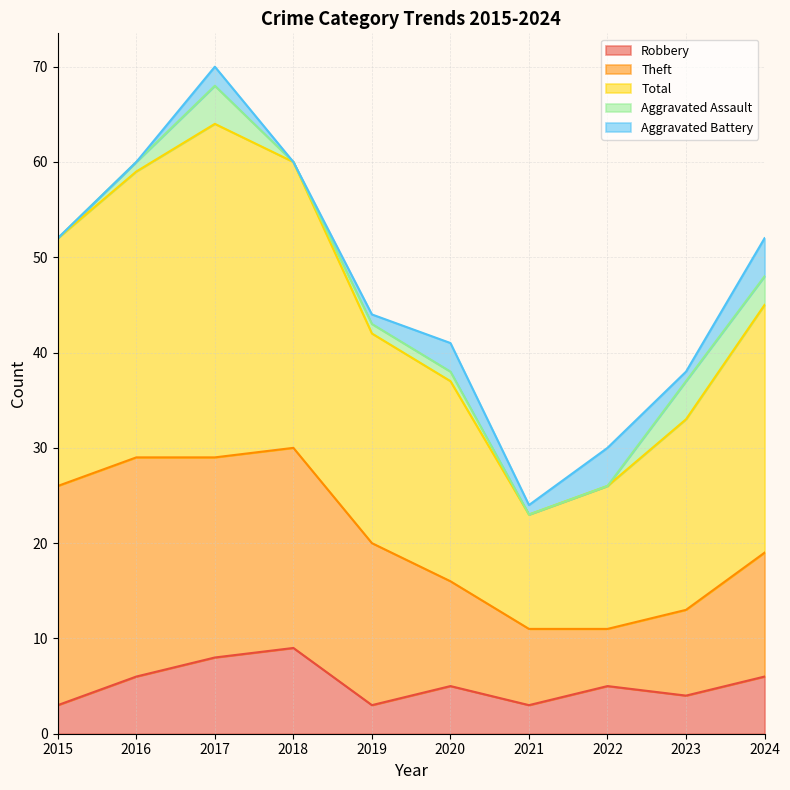

At 2022, list the series in order from smallest to largest.

Aggravated Assault, Aggravated Battery, Robbery, Theft, Total